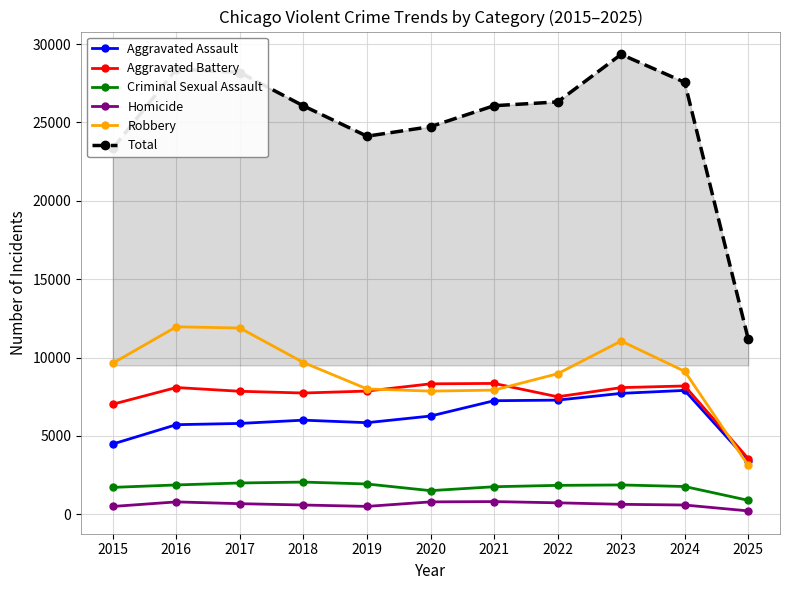

Which series has the largest total across all categories?

Total